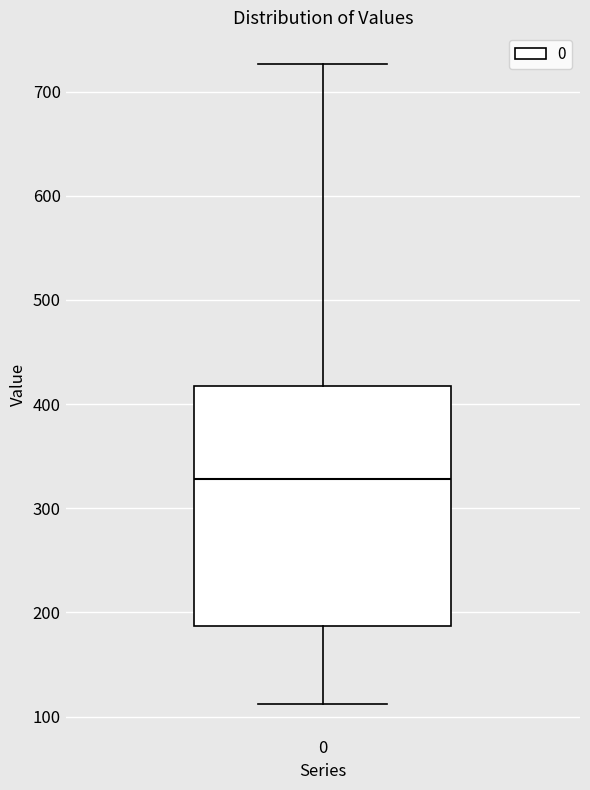

Transcribe this box plot: give where the median line is, the range the box spans, and where the two whiskers end, as read against the y-axis. The values are not printed on the chart, so give them approximately, as read against the axis.

median 330, box 190 to 420, whiskers 110 to 730